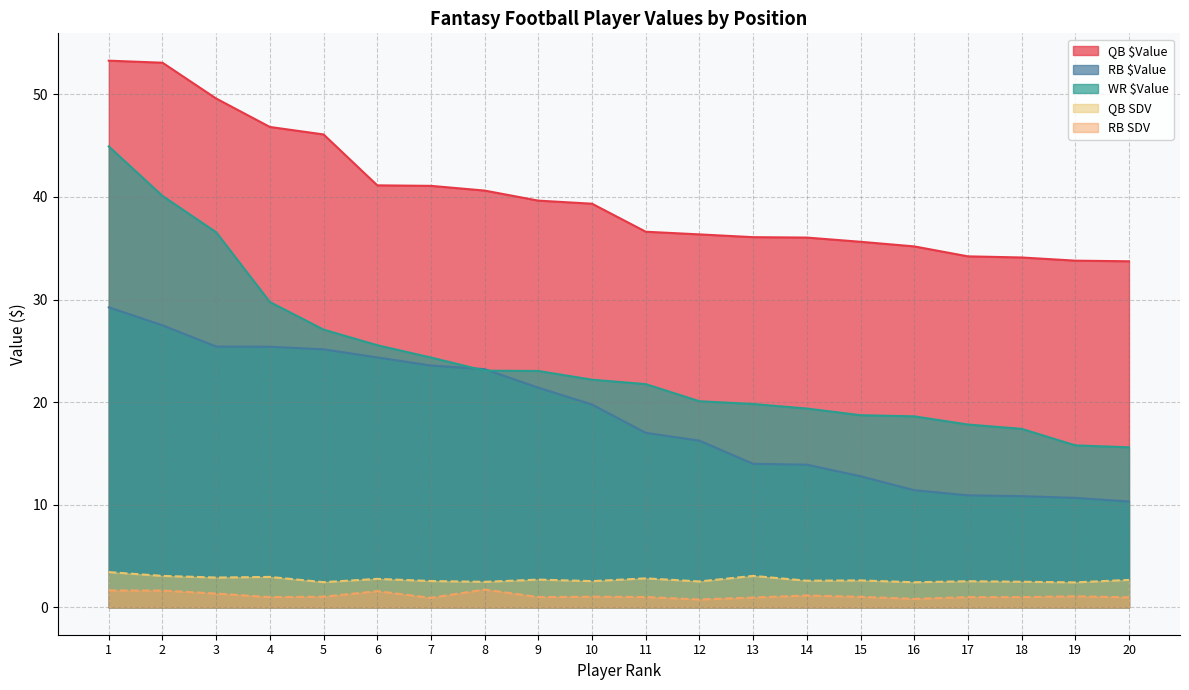

What is the difference between the highest and lowest values at 14?

34.9